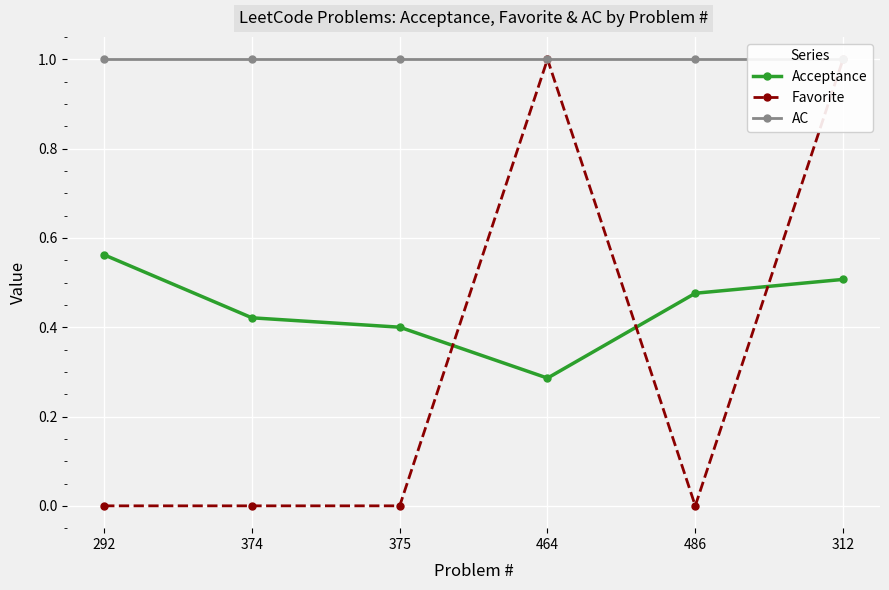

What are all the series names shown in the legend?

Acceptance, Favorite, AC